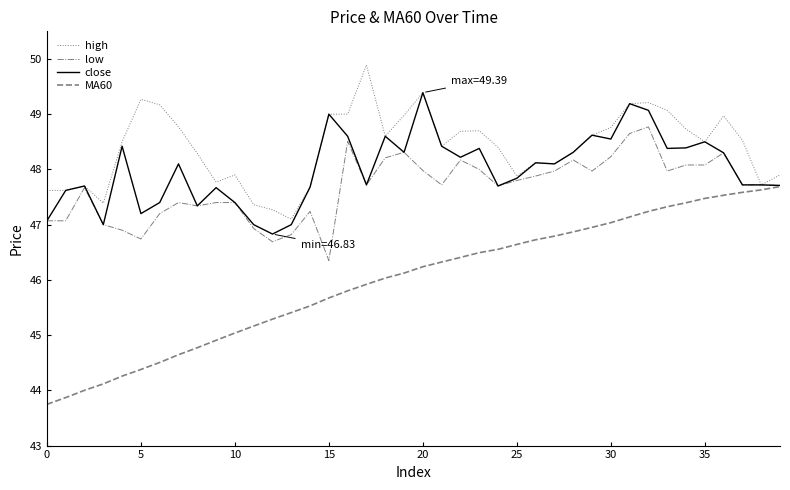

What is the highest value of the high series?

49.9